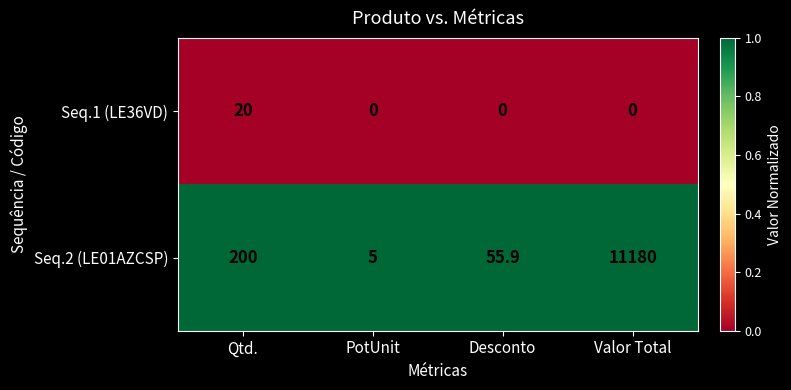

Rank the series at Qtd. from highest to lowest value.

Seq.2 (LE01AZCSP), Seq.1 (LE36VD)